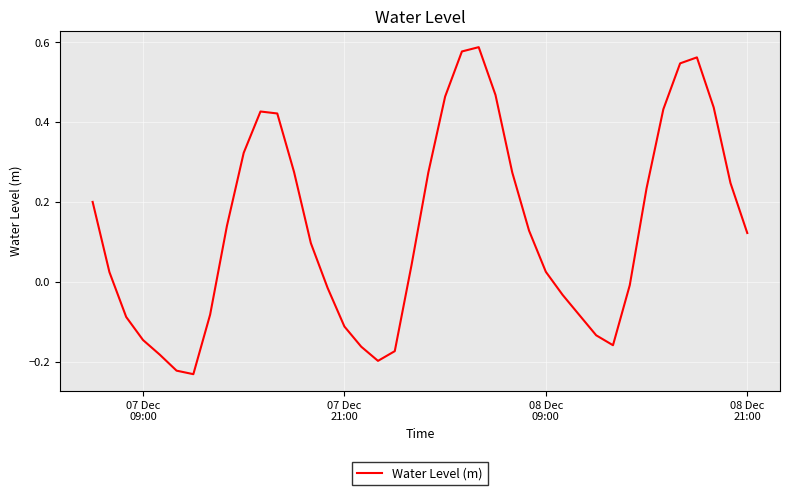

What is the smallest value displayed?

-0.2